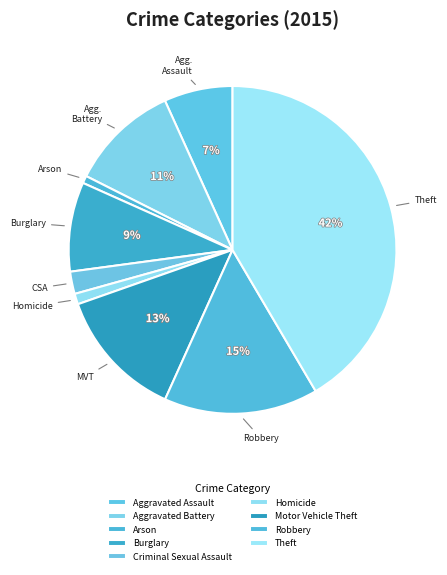

What is the largest slice in the pie chart?

Theft